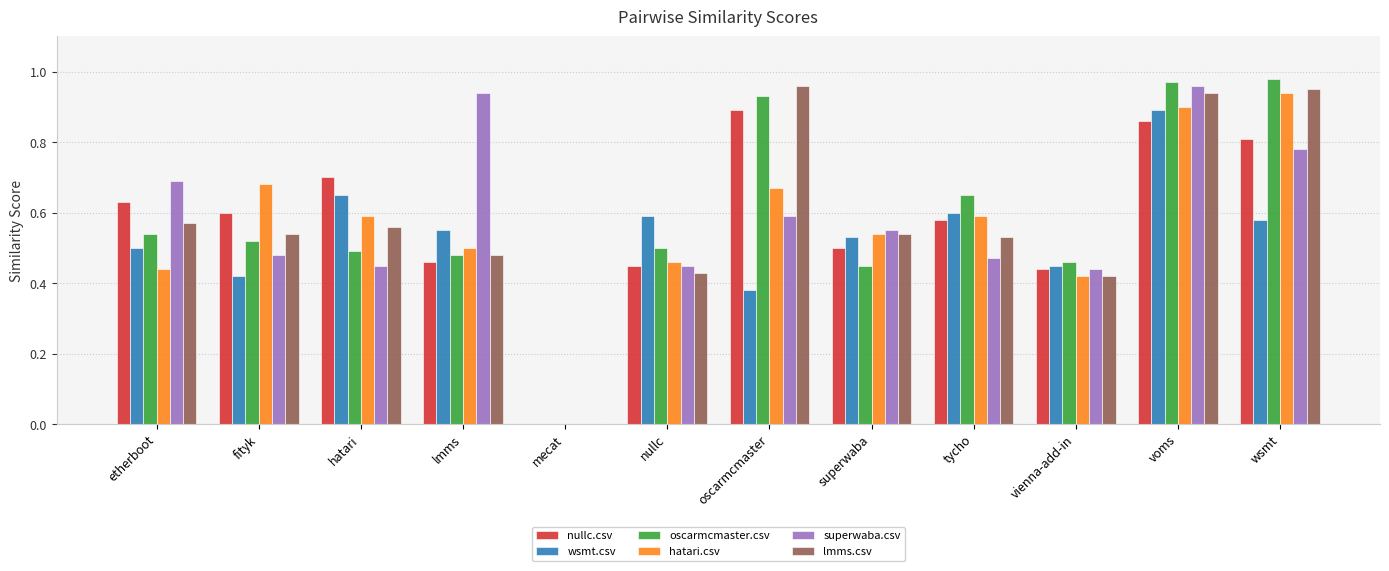

What is the total value across all series at etherboot?

3.4